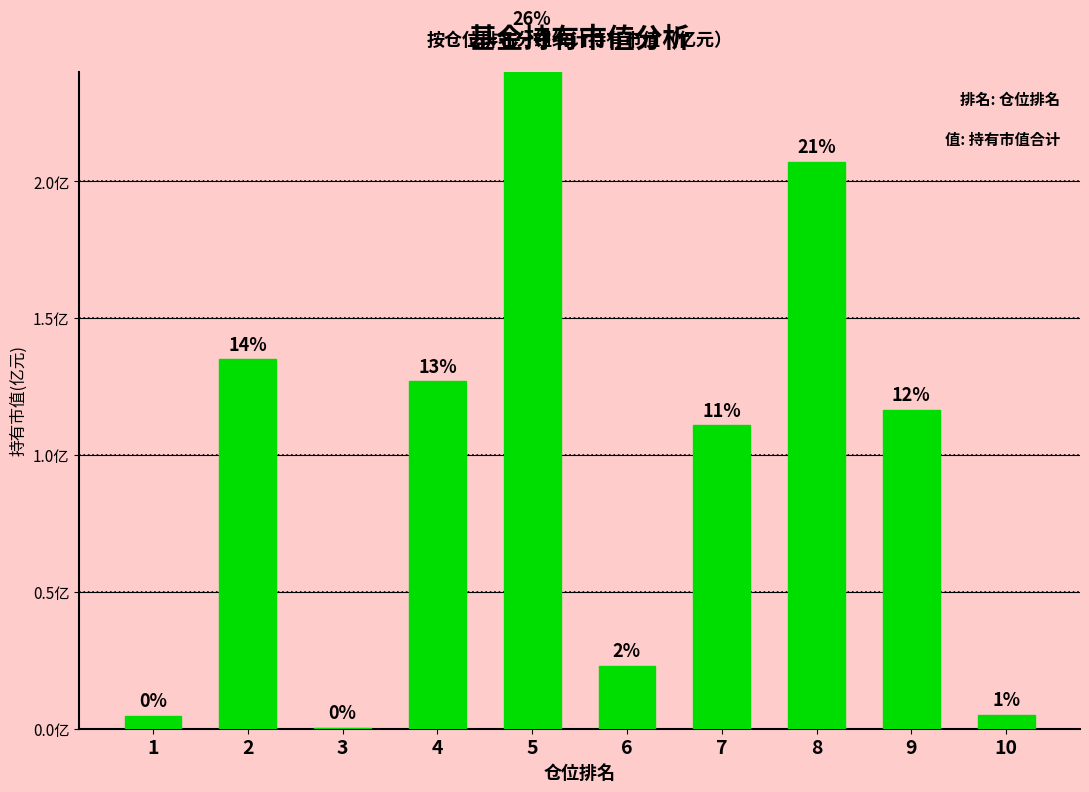

List the labels in order of value, smallest first.

3, 1, 10, 6, 7, 9, 4, 2, 8, 5